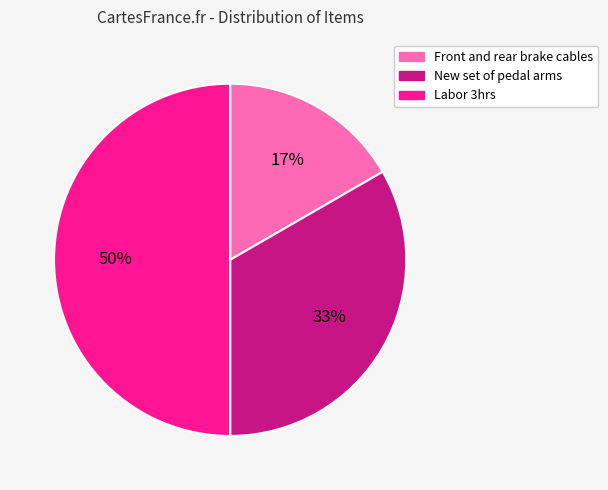

What is the ratio of the value at Front and rear brake cables to the value at Labor 3hrs?

0.3